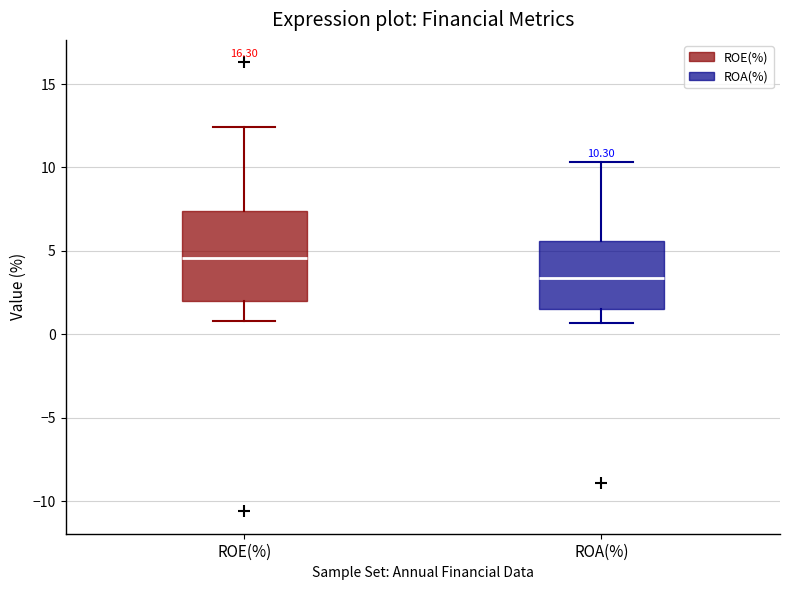

Which box's median line is the highest?

ROE(%)